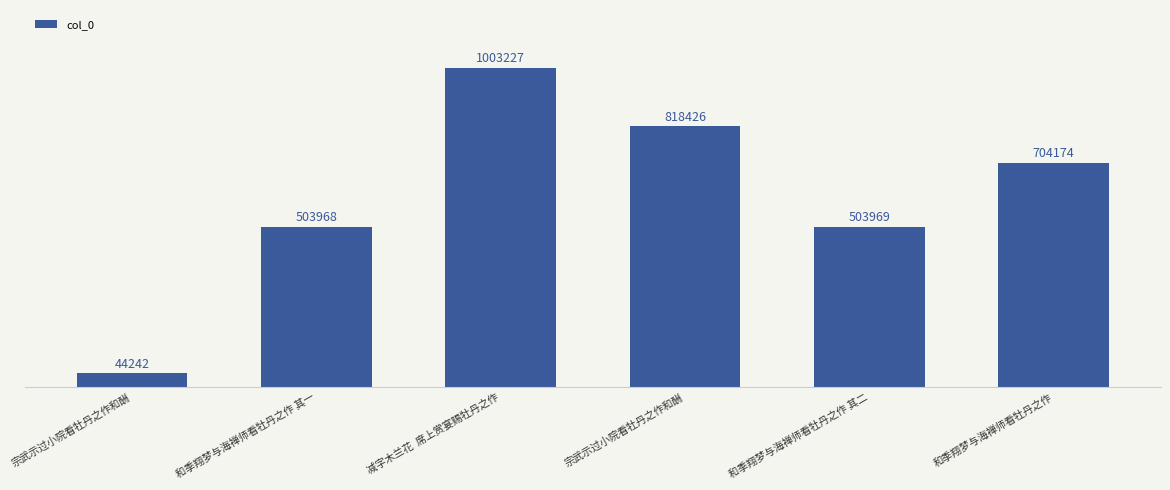

Reading right to left, transcribe all the data shown in this chart.

和季翔梦与海禅师看牡丹之作=704174	和季翔梦与海禅师看牡丹之作 其二=503969	宗武示过小院看牡丹之作和酬=818426	减字木兰花  席上赏宴赐牡丹之作=1003227	和季翔梦与海禅师看牡丹之作 其一=503968	宗武示过小院看牡丹之作和酬=44242